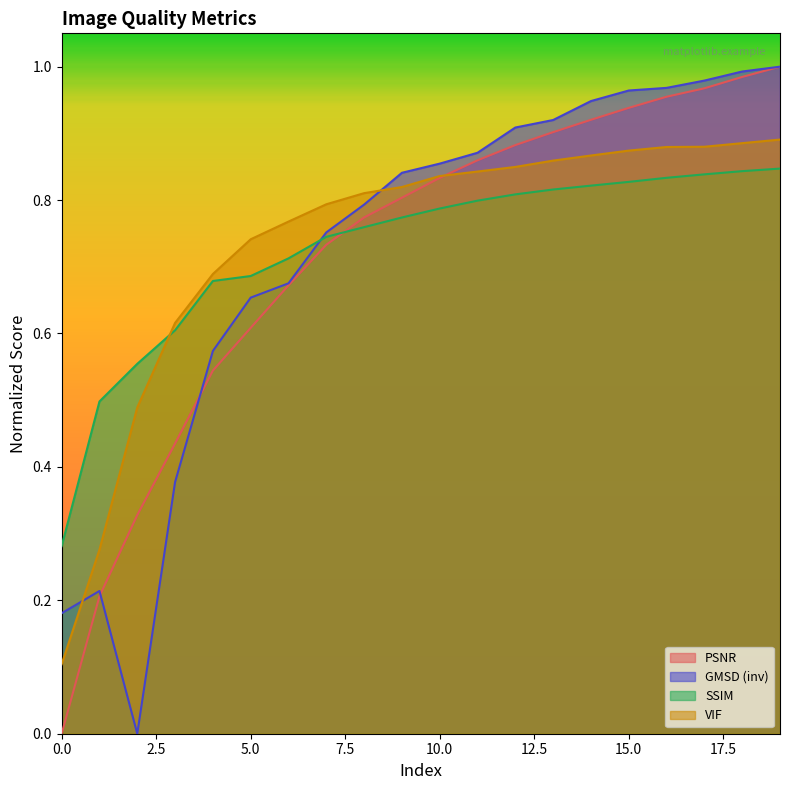

How many series are shown in this chart?

4